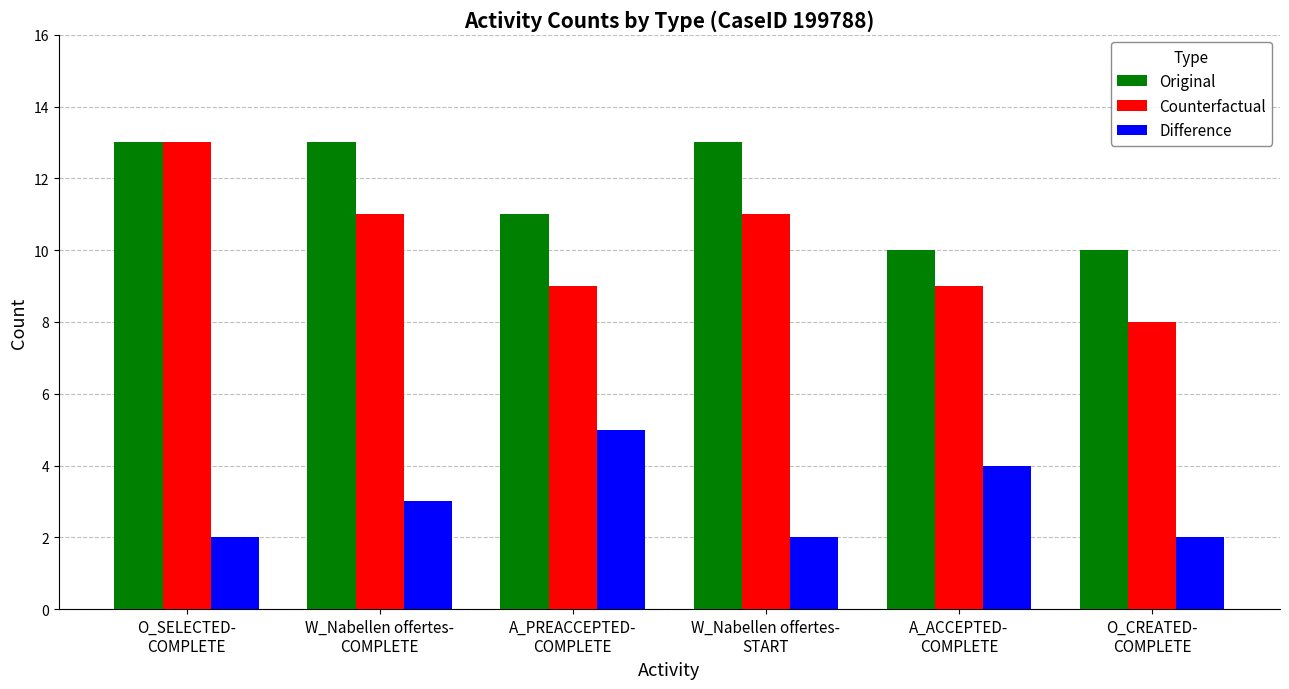

Reading left to right, what are all the values shown in this chart?

Original: 13	13	11	13	10	10
Counterfactual: 13	11	9	11	9	8
Difference: 2	3	5	2	4	2